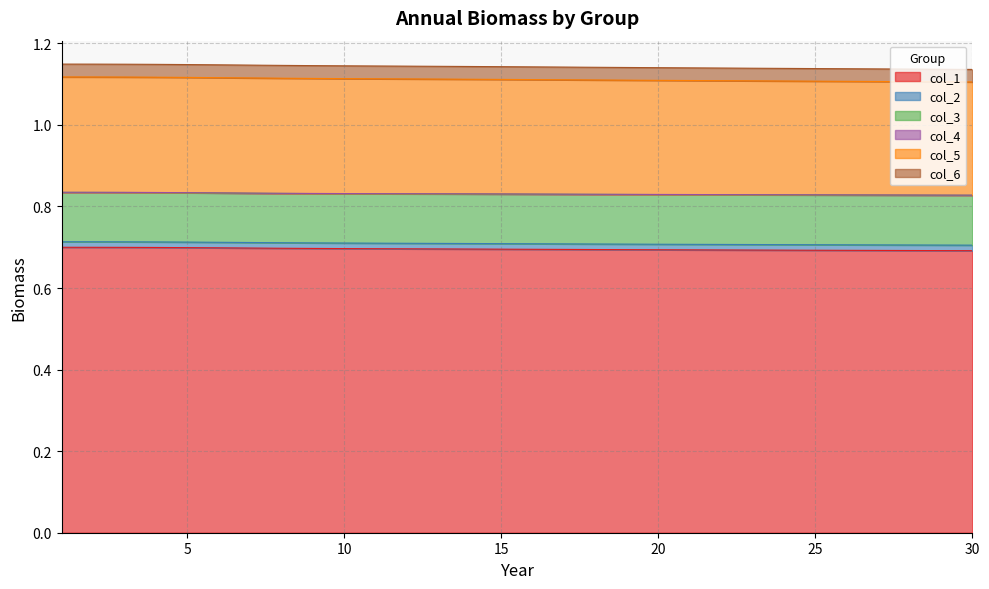

What is the maximum value for col_1?

0.7